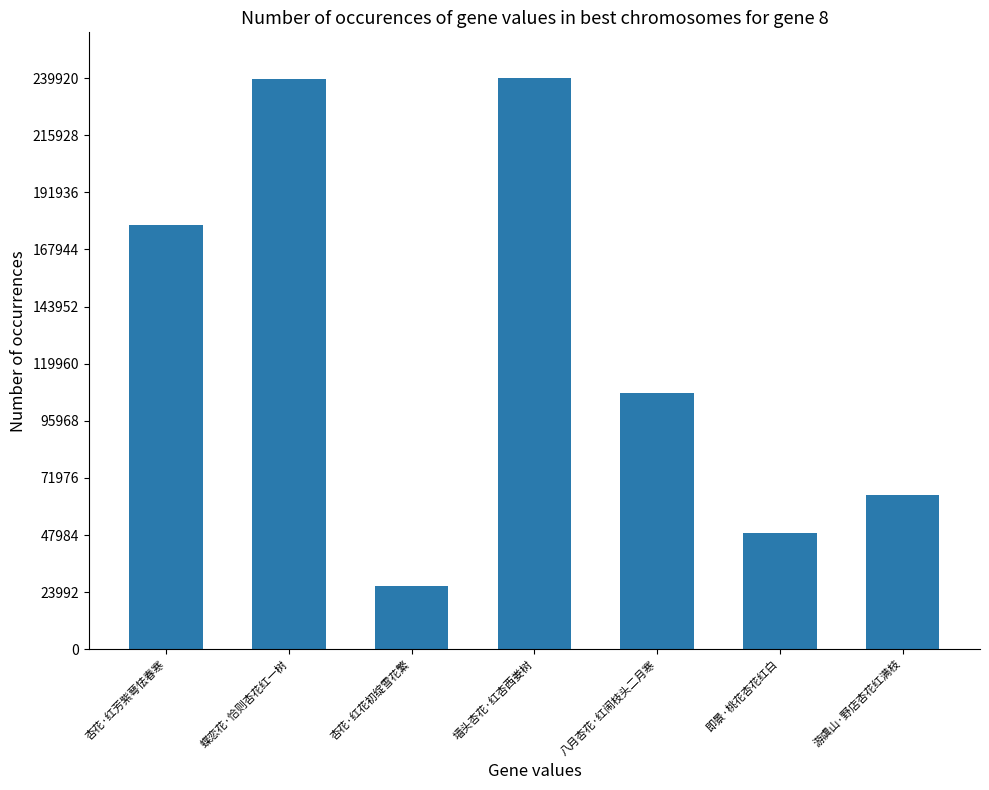

How many bars are there in total?

7